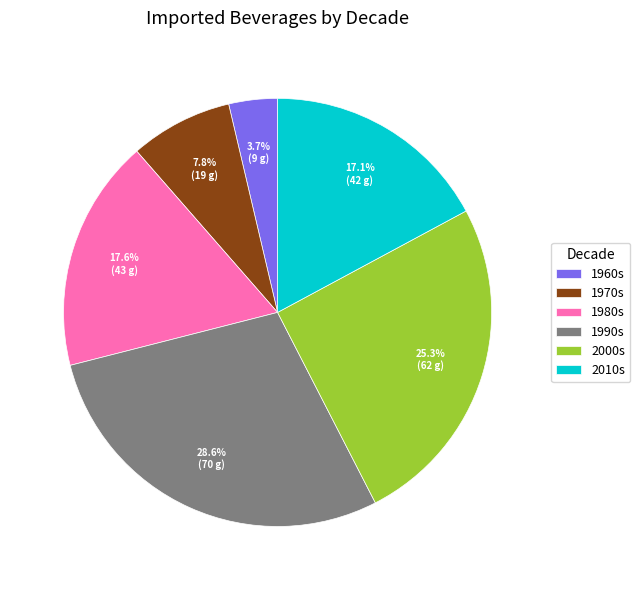

Count the number of slices in the pie.

6